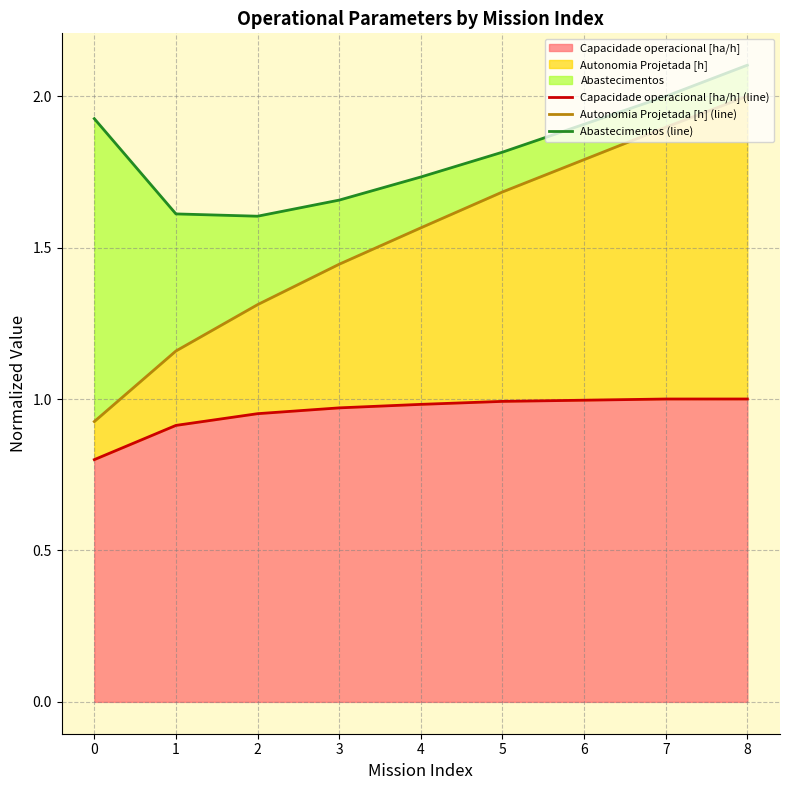

Reading left to right, transcribe all the data shown in this chart.

Capacidade operacional [ha/h] (line): 0=0.8	1=0.9	2=1.0	3=1.0	4=1.0	5=1.0	6=1.0	7=1.0	8=1.0
Autonomia Projetada [h] (line): 0=0.9	1=1.2	2=1.3	3=1.4	4=1.6	5=1.7	6=1.8	7=1.9	8=2.0
Abastecimentos (line): 0=1.9	1=1.6	2=1.6	3=1.7	4=1.7	5=1.8	6=1.9	7=2.0	8=2.1